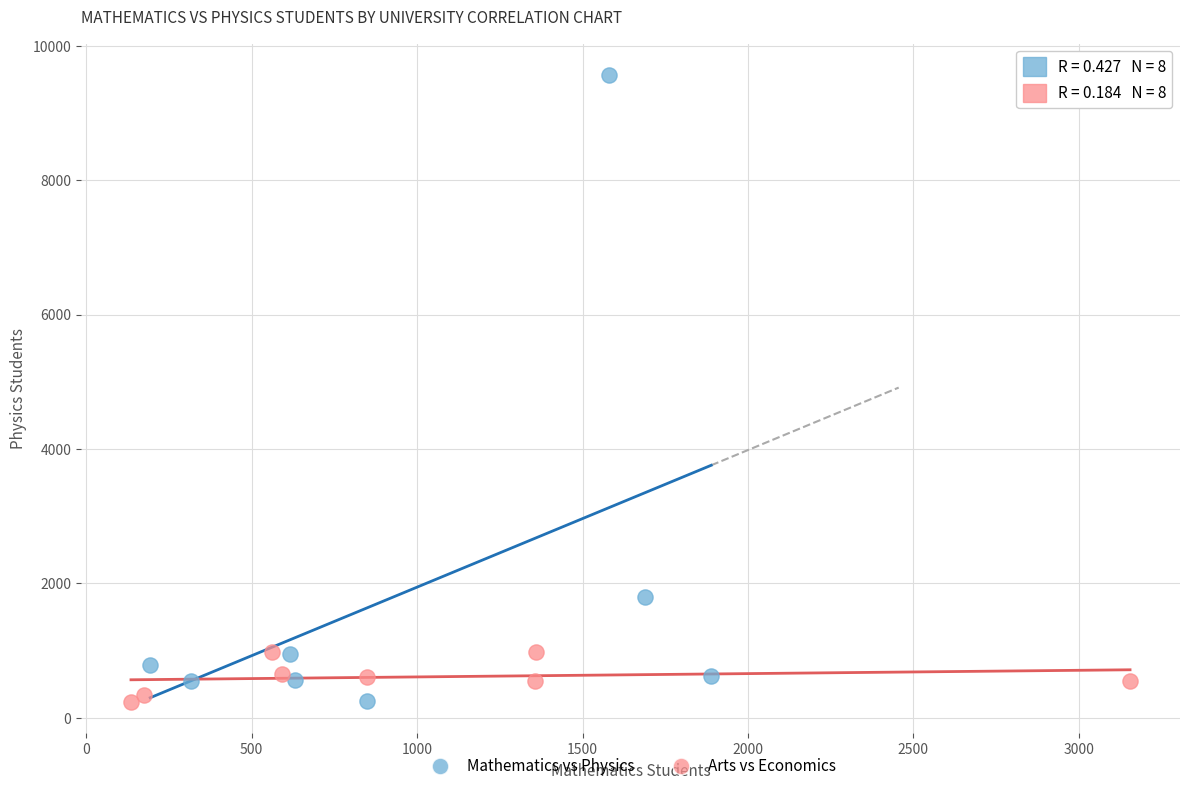

Which series contains the highest Y value?

Mathematics vs Physics